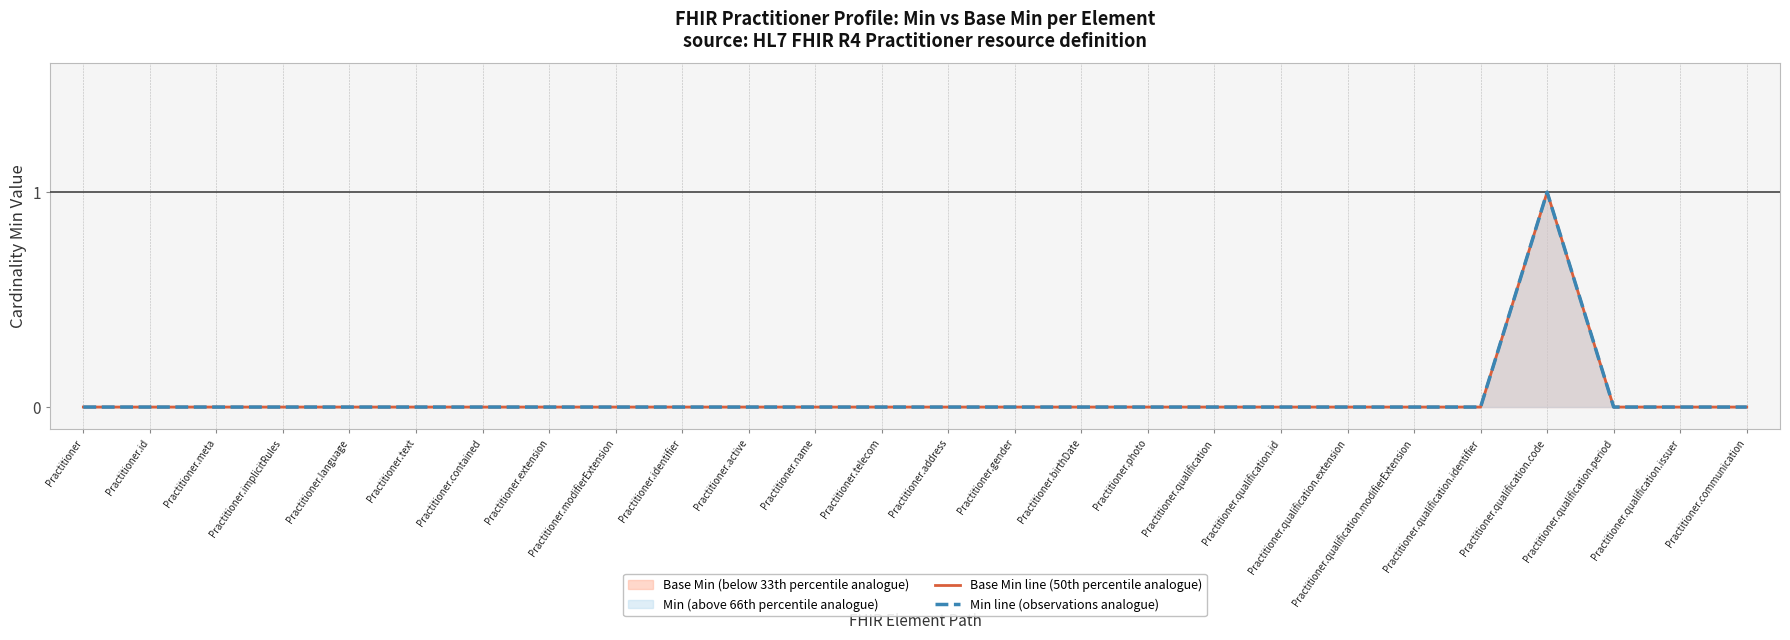

Is the value of Base Min line (50th percentile analogue) at Practitioner.photo greater than the value of Min line (observations analogue) at Practitioner.modifierExtension?

No